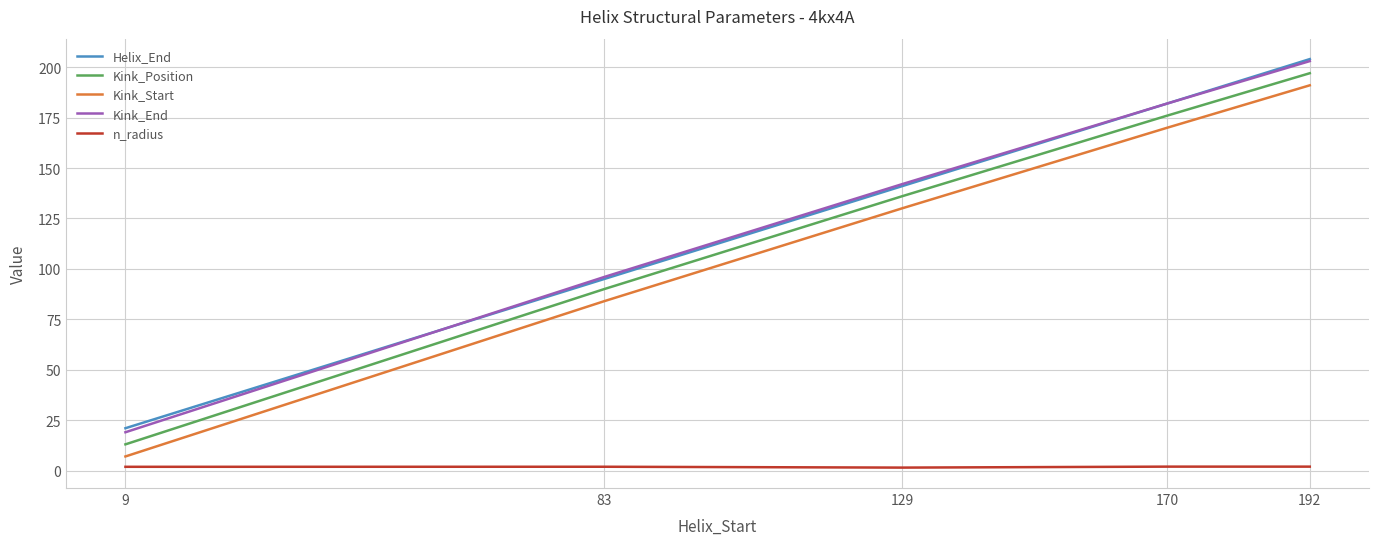

True or false: Kink_End has a value of 60.6 at 129.

False